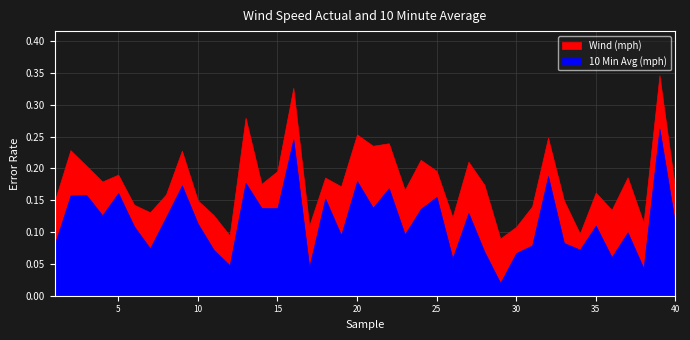

At which label is Wind (mph) closest to 0?

29